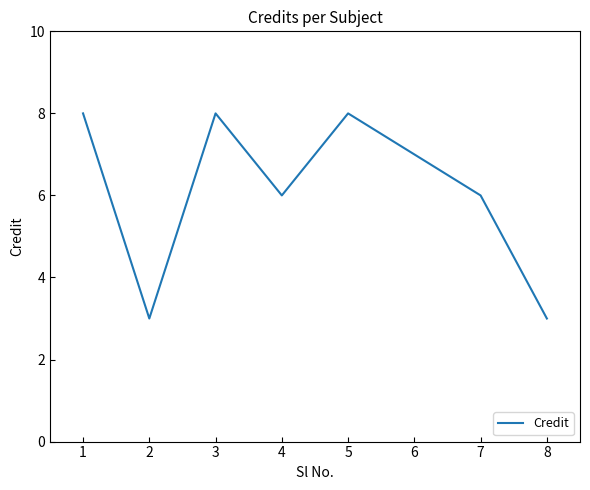

True or false: the data has more than 1 interior local peaks.

True